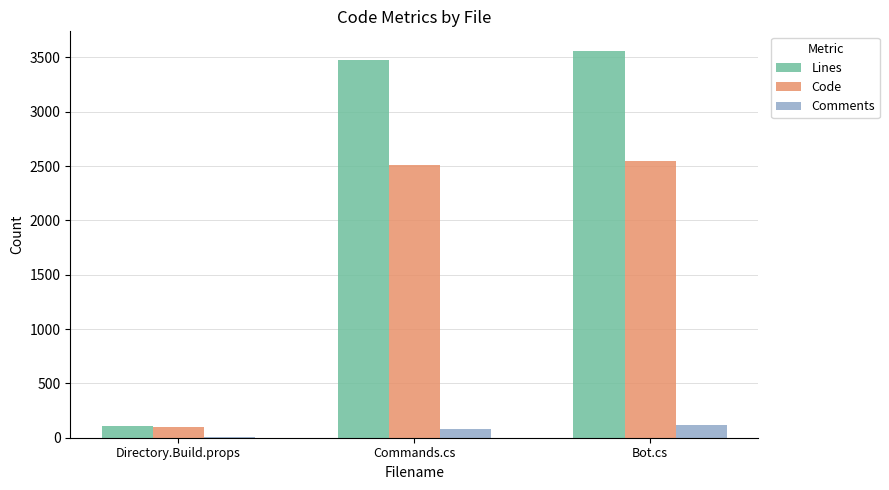

Does the chart contain stacked bars?

No